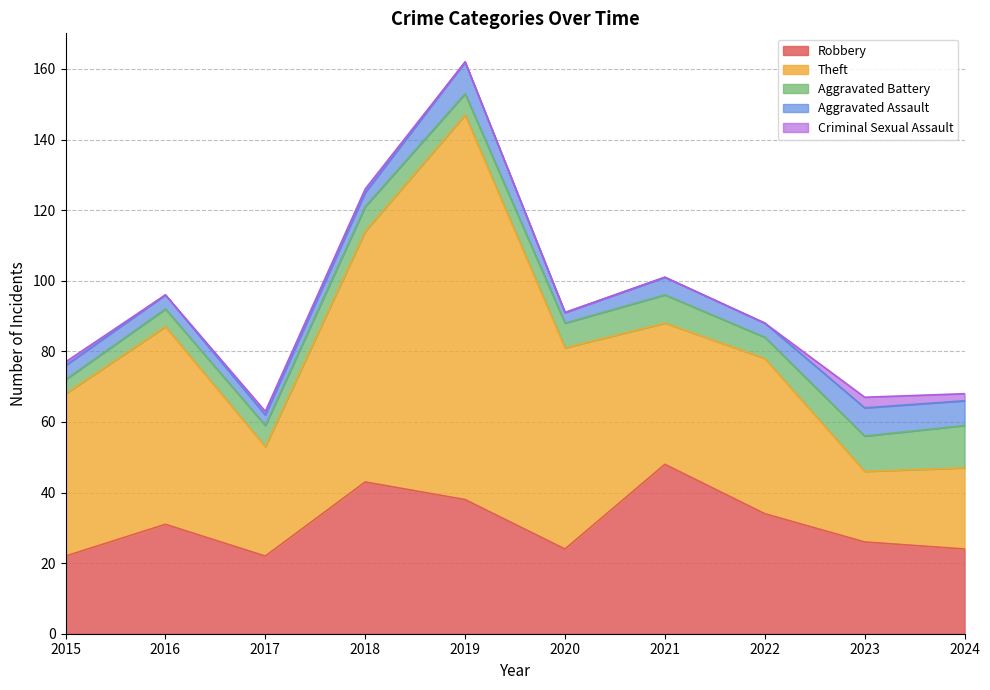

How many intersections are there between Theft and Robbery?

3